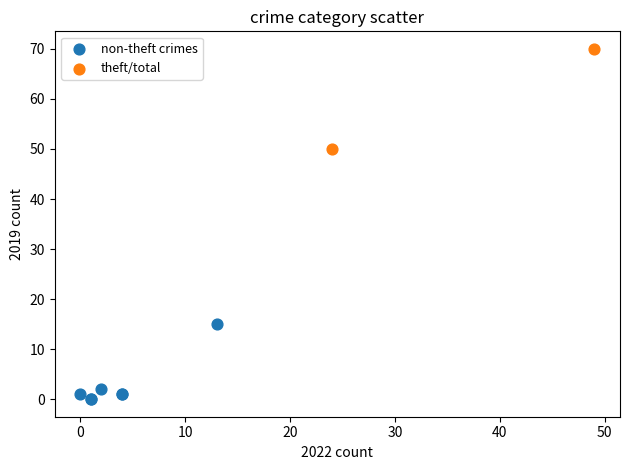

Which series has the largest Y range (max minus min)?

theft/total